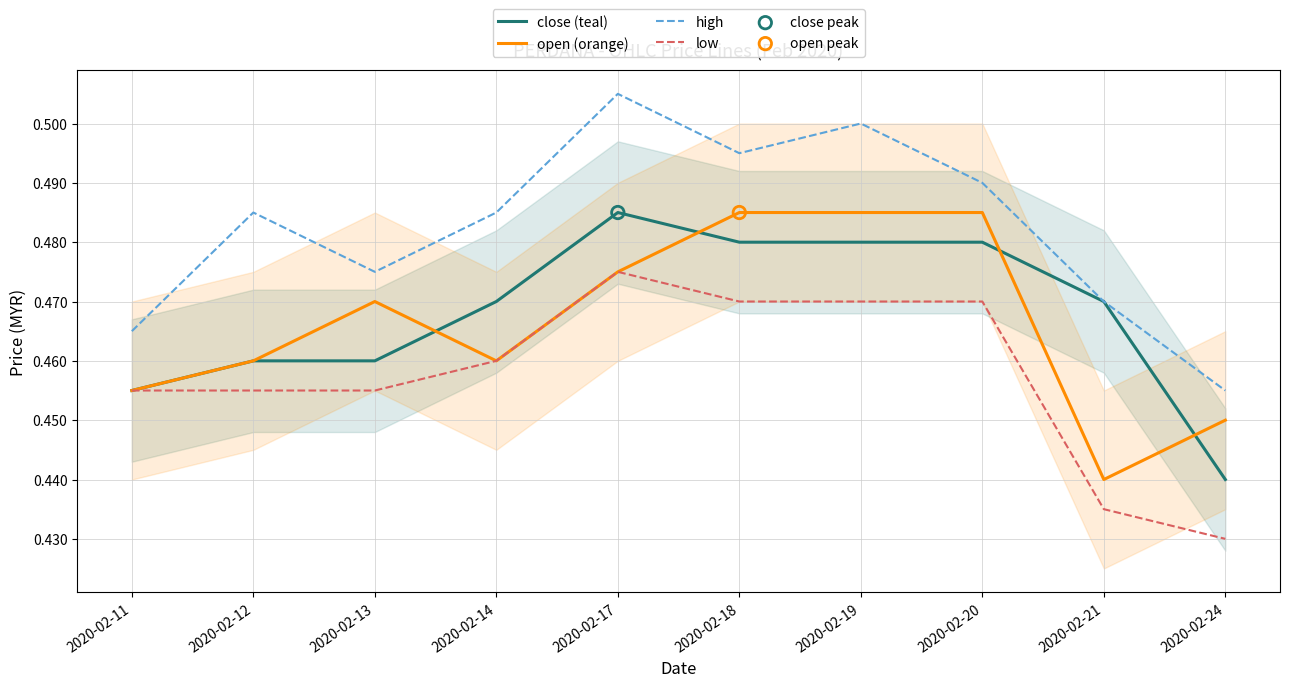

Which series has the largest total across all categories?

high